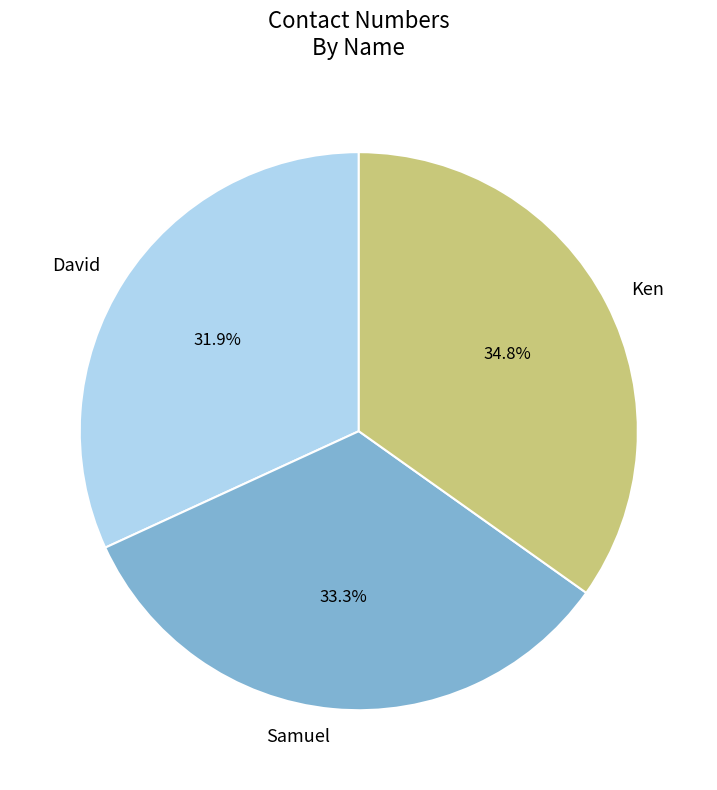

How many slices are in this pie chart?

3